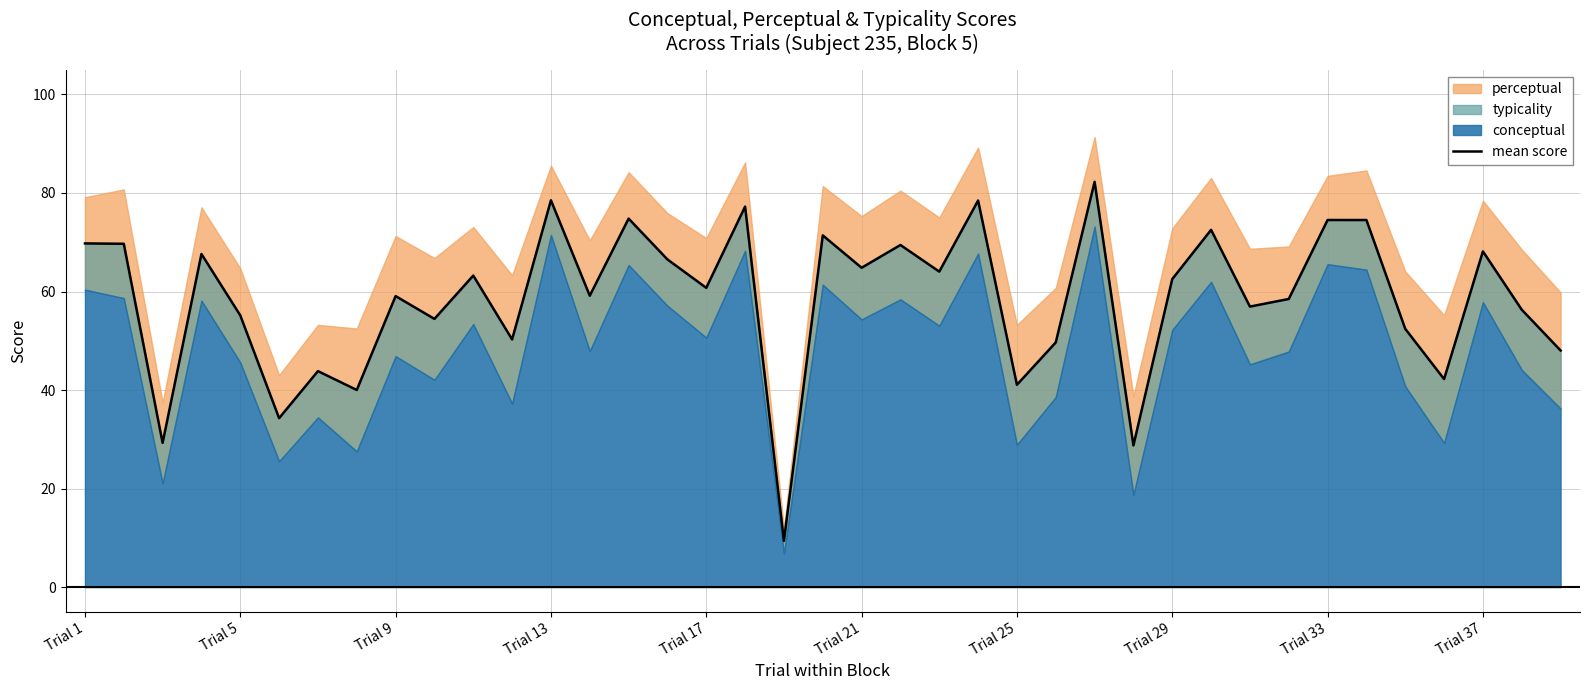

What is the minimum value for mean score?

9.4